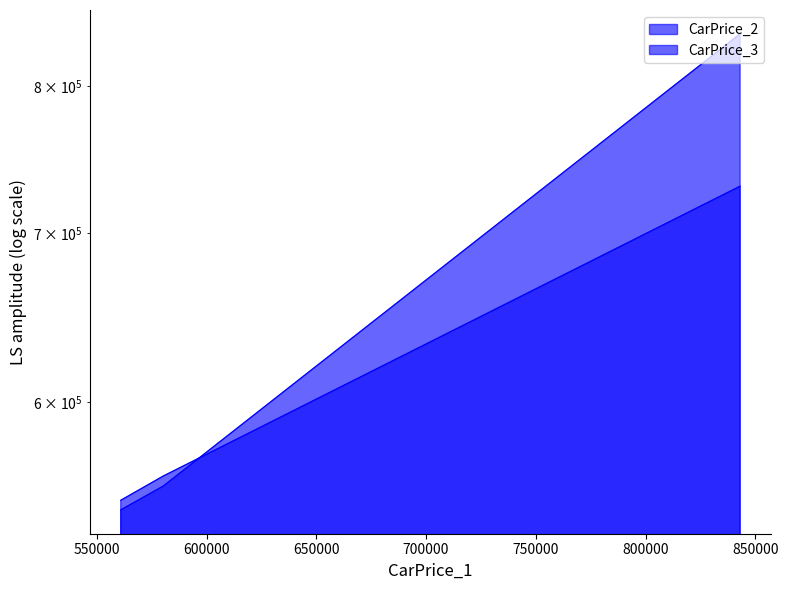

The CarPrice_3 series shows 548619 at TOYOTA-4RUNNER-MAUV-2006. True or false?

True